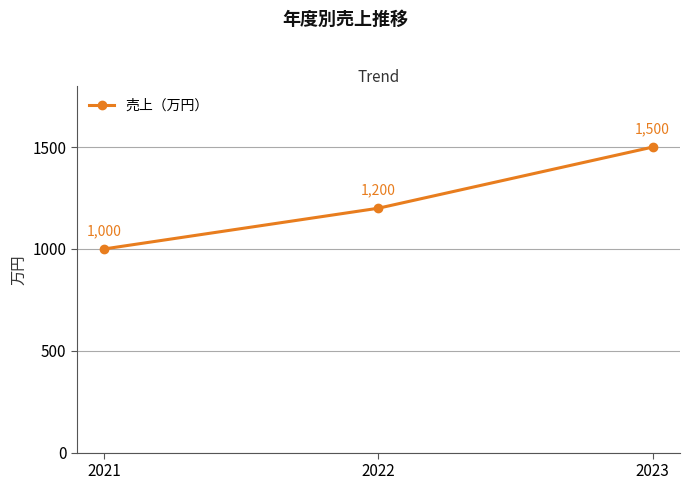

What is the value of the 2nd point from the left?

1200